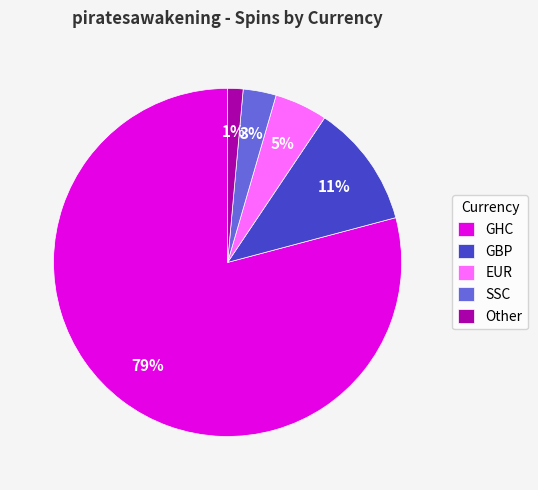

What percentage is the SSC slice, to the nearest percent?

3%